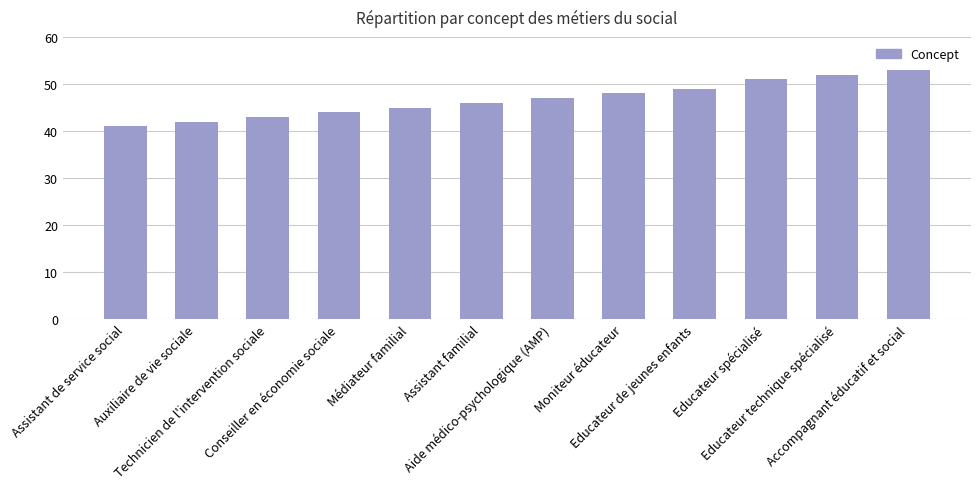

Read the value at Conseiller en économie sociale, to the nearest 10.

40